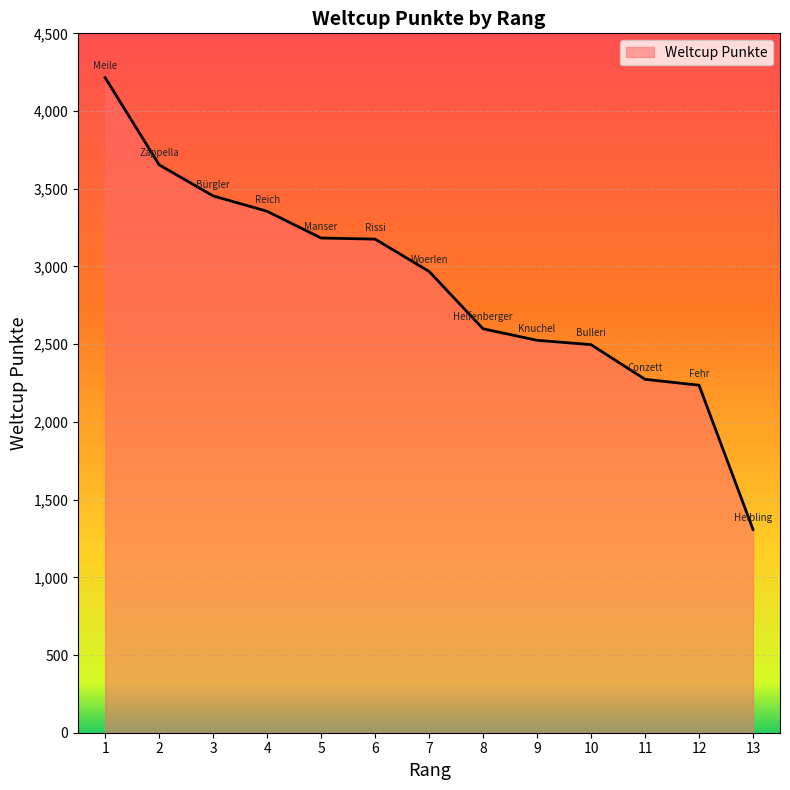

True or false: the data has more than 2 interior local peaks.

False